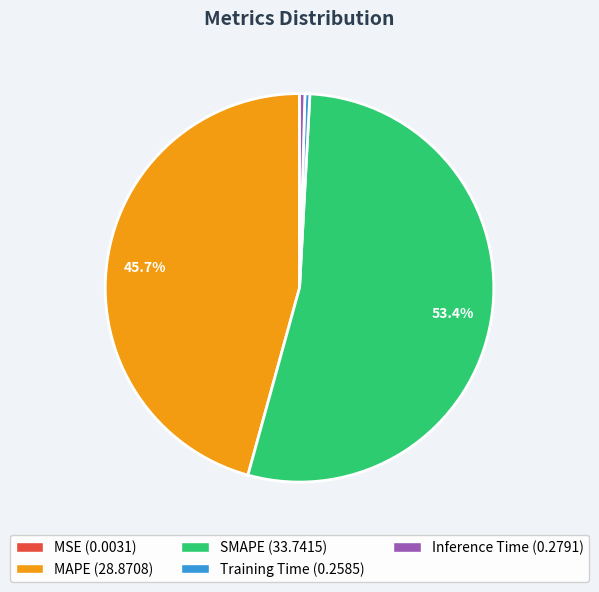

What is the largest slice in the pie chart?

SMAPE